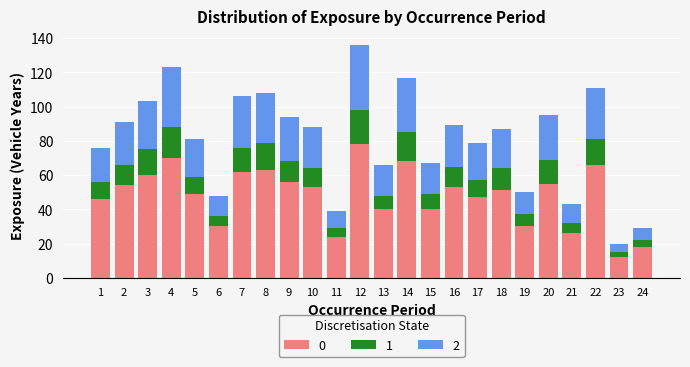

Is it true that 0 equals 49 at 5?

True